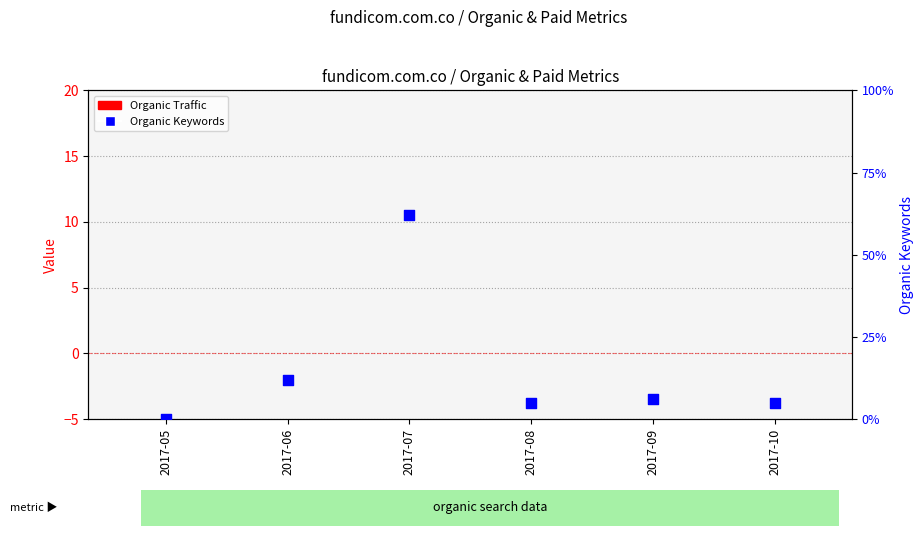

Which series has the largest total across all categories?

Organic Keywords